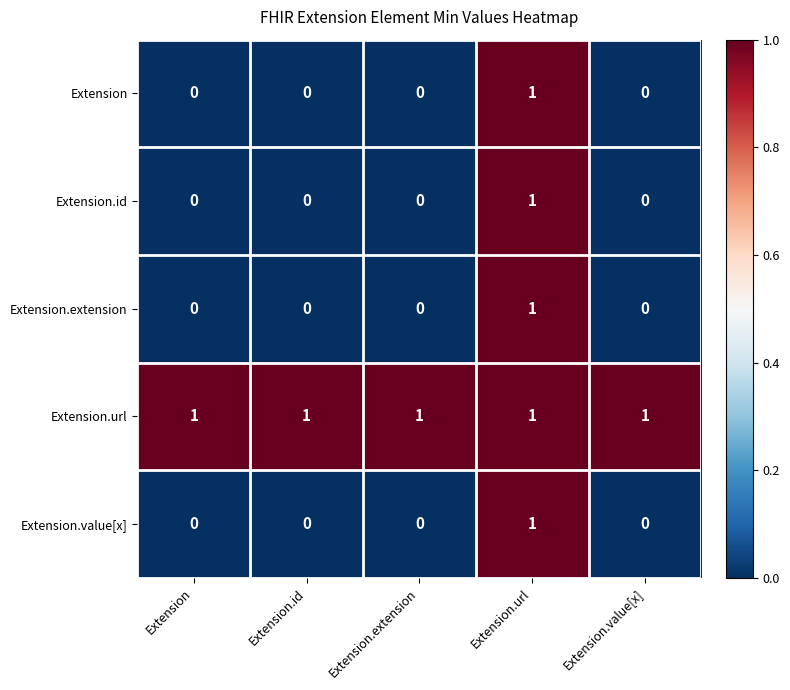

Which series has the largest total across all categories?

Extension.url